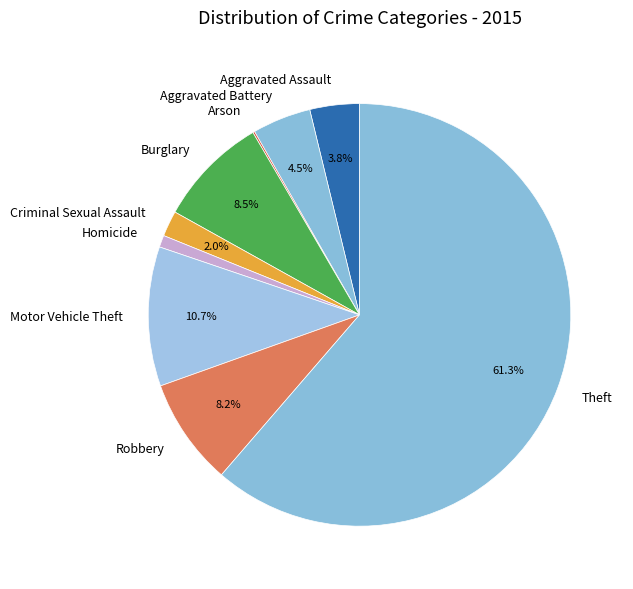

To the nearest percent, what is the difference between the largest and smallest slice percentages?

61%